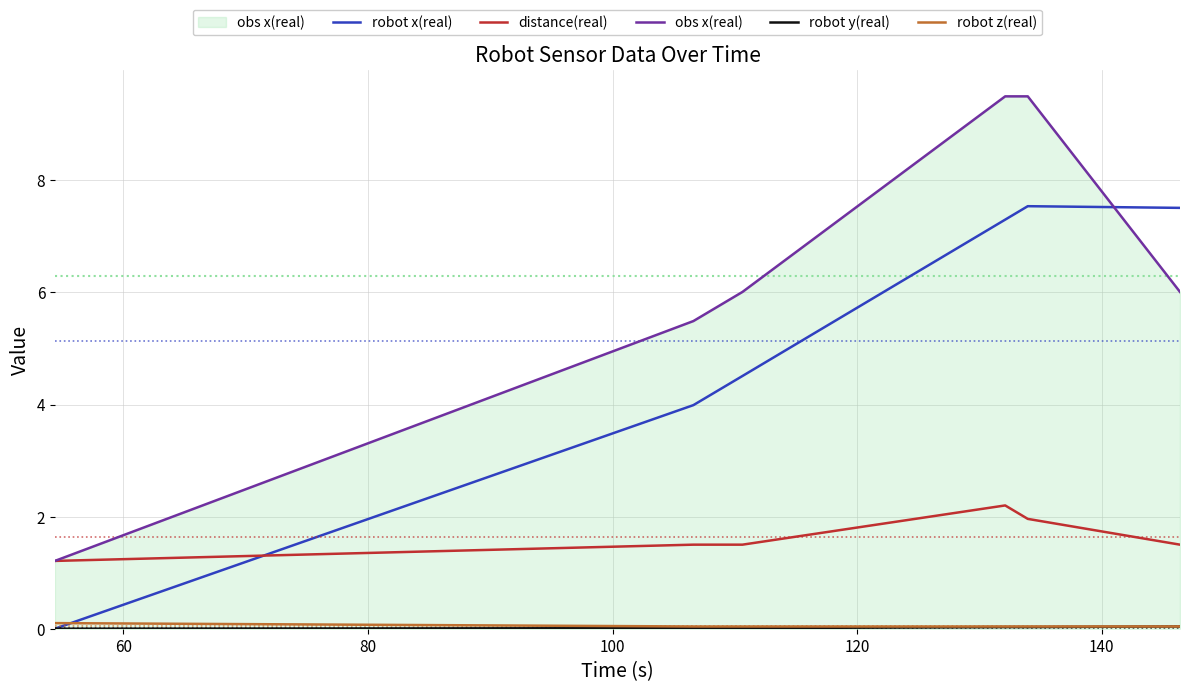

Which series has the largest total across all categories?

obs x(real)